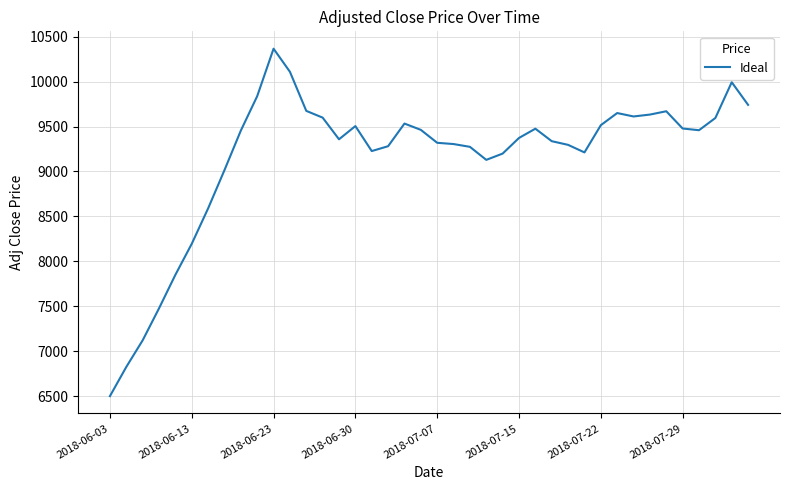

What is the difference between the maximum and minimum values?

3866